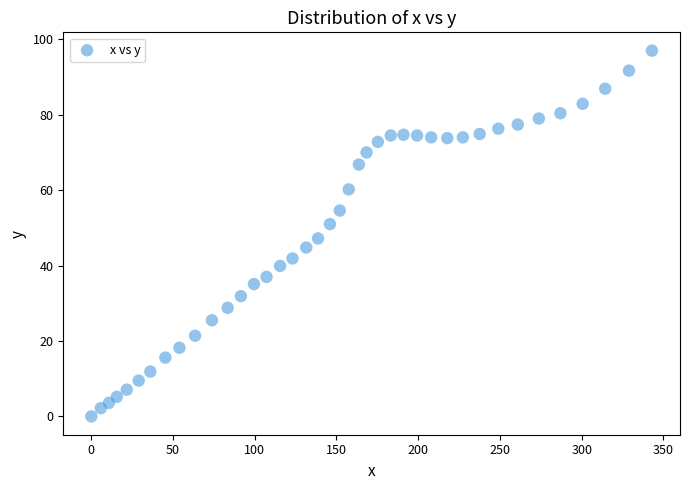

What is the range of X values (max minus min)?

343.0